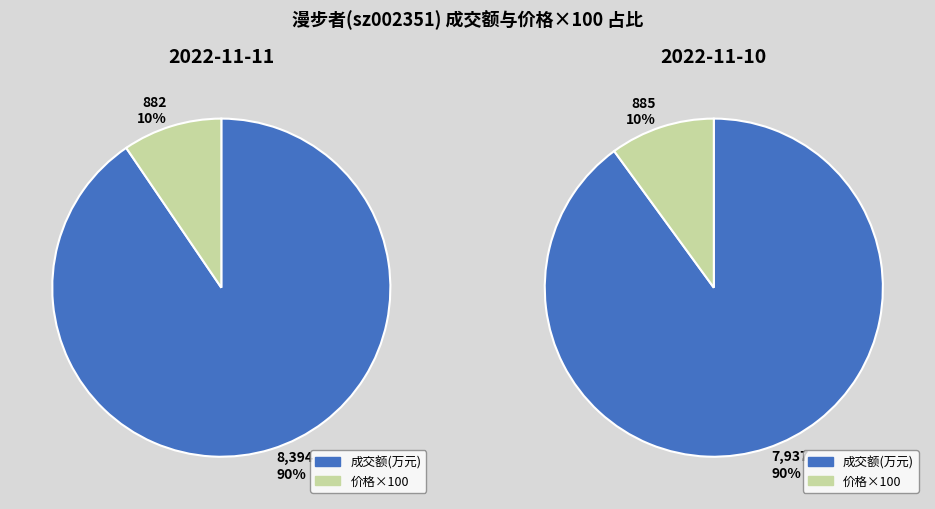

How many segments does this pie chart have?

2